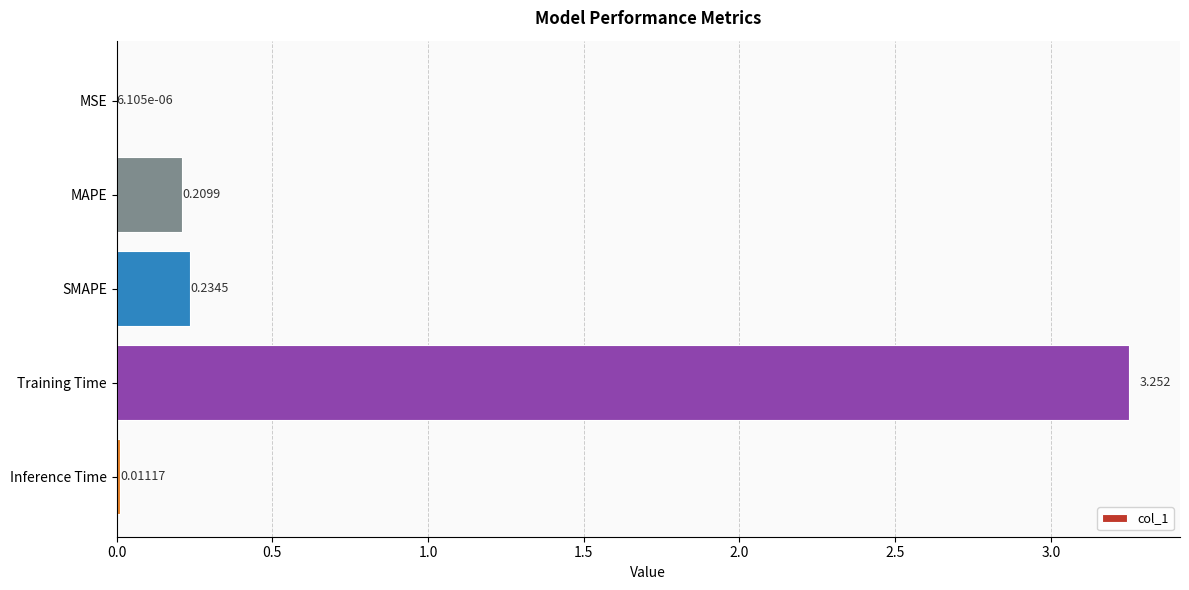

Which label corresponds to the largest value in the chart?

Training Time